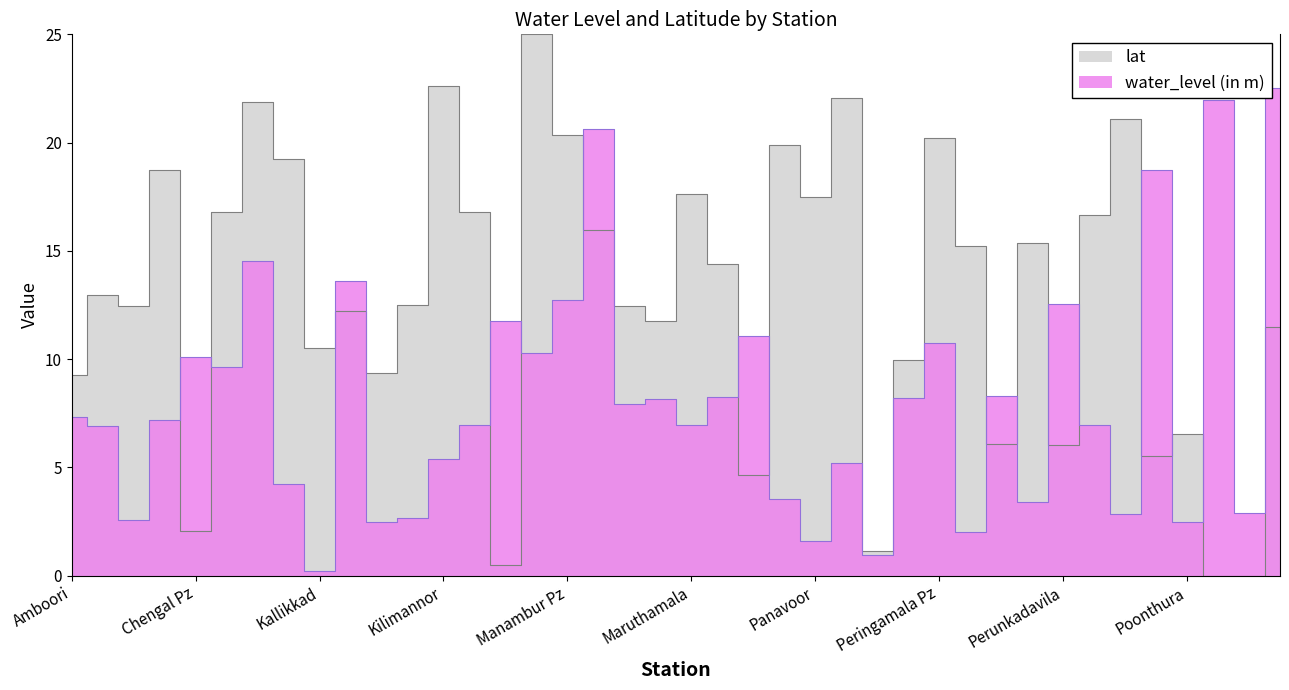

At which category does the chart reach its minimum across all series?

Poovar-ii